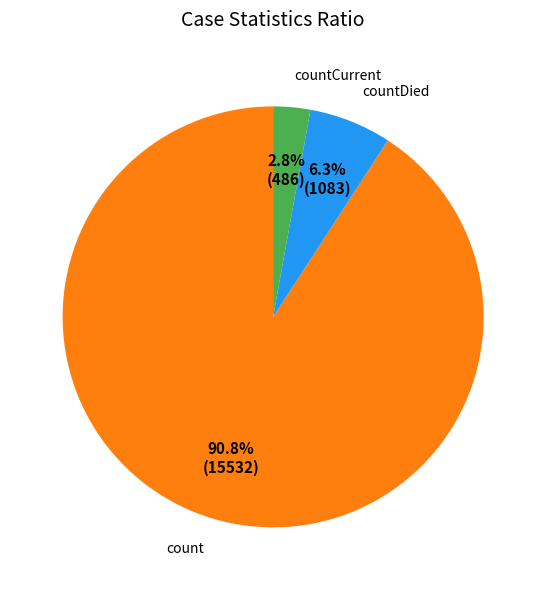

How many slices are in this pie chart?

3